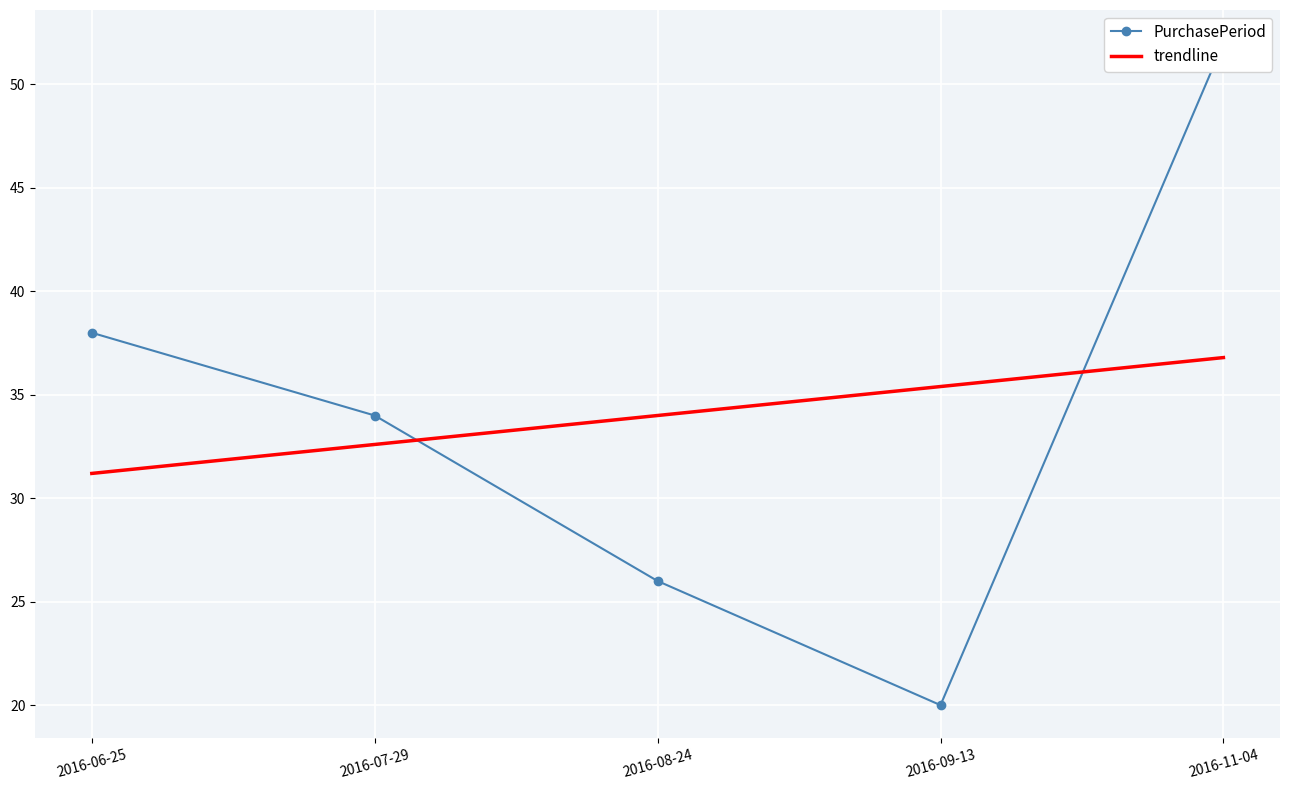

Where does the data first go above 34?

2016-06-25